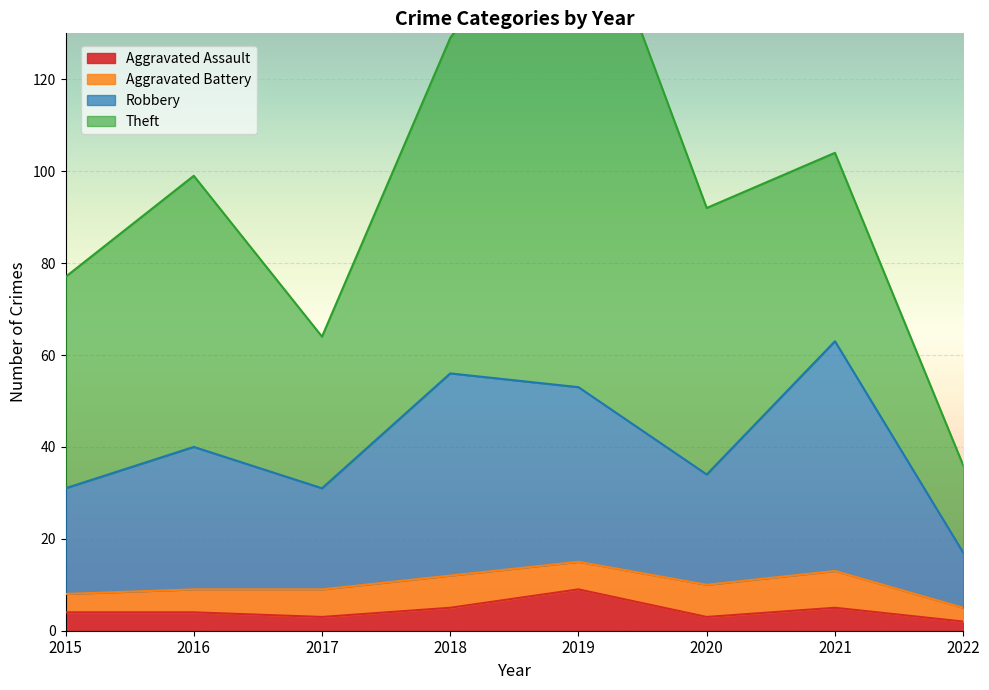

The Aggravated Assault series shows 4 at 2015. True or false?

True